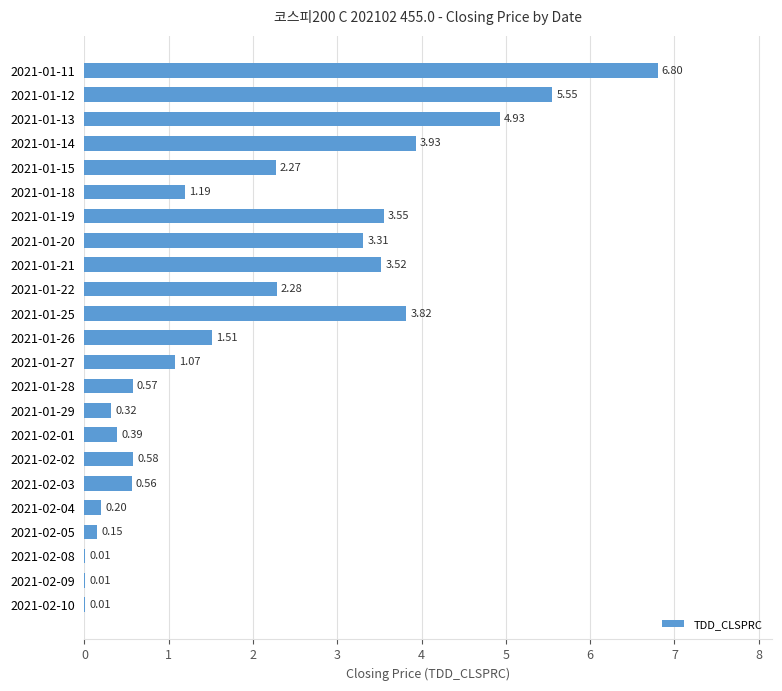

What is the change in value from 2021-01-13 to 2021-01-19?

-1.4